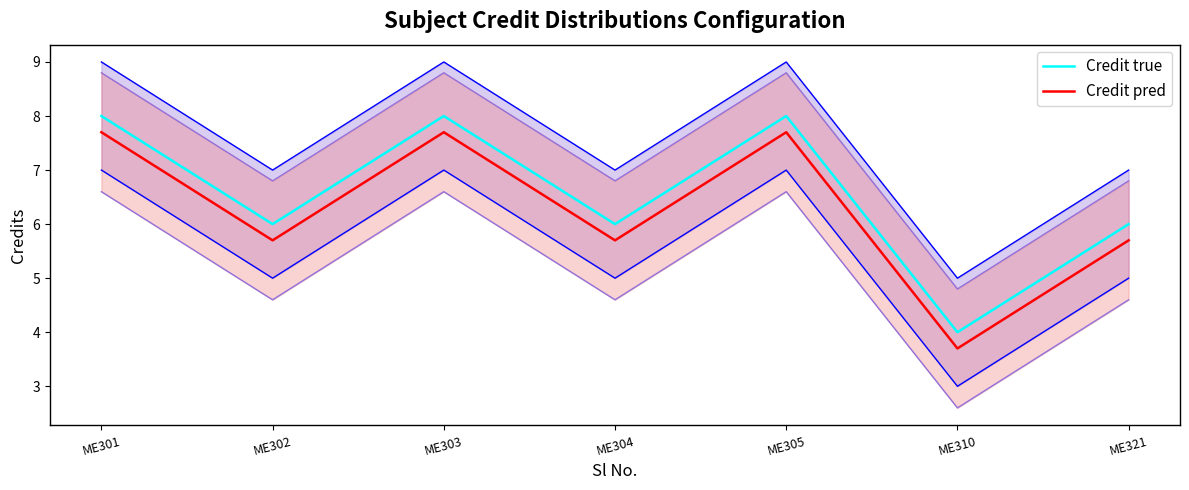

How many distinct data groups are displayed?

2